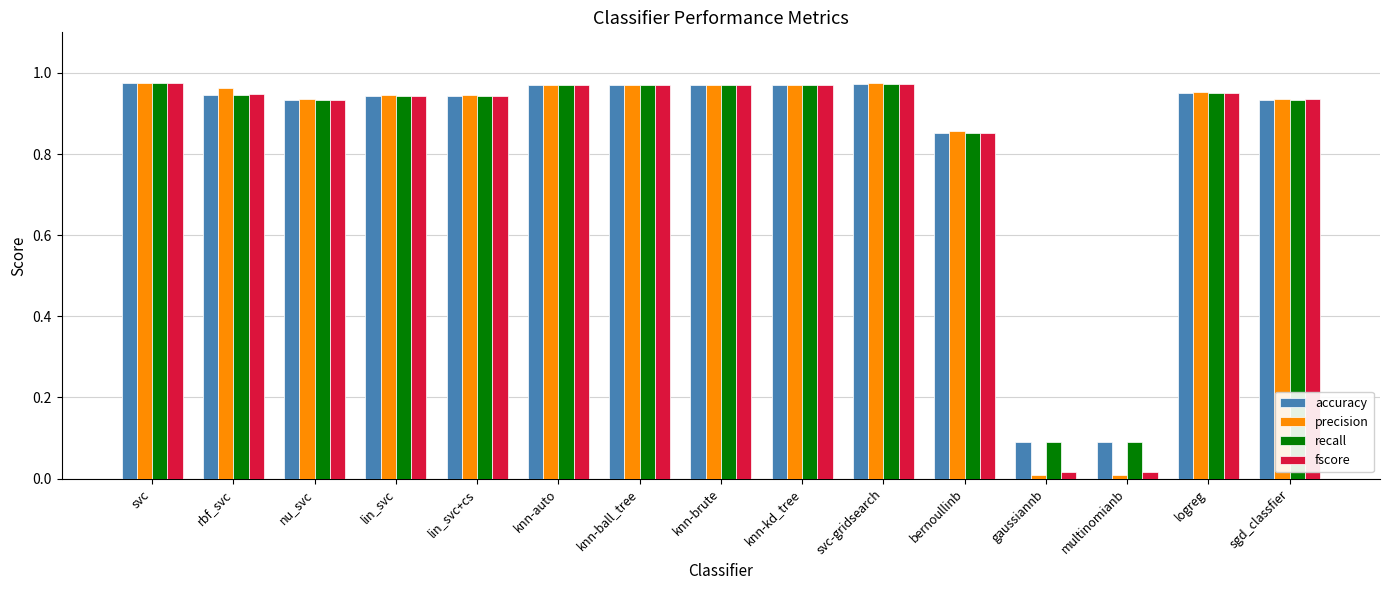

At how many categories does at least one series exceed 0?

15